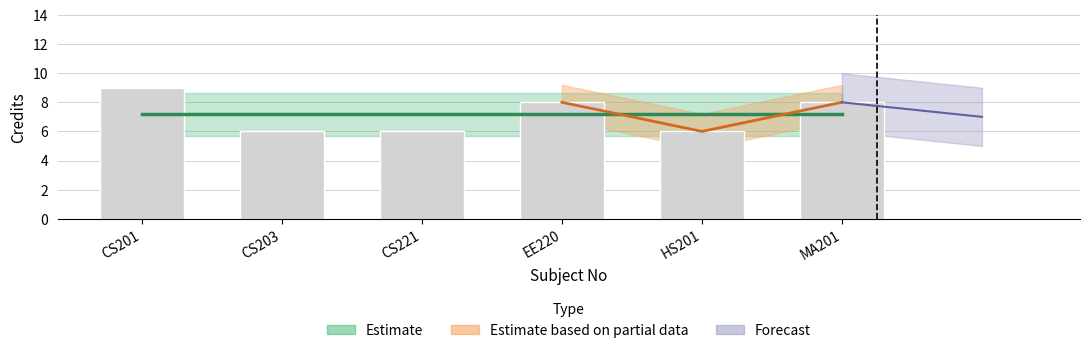

What is the difference between the values at CS203 and CS201?

3